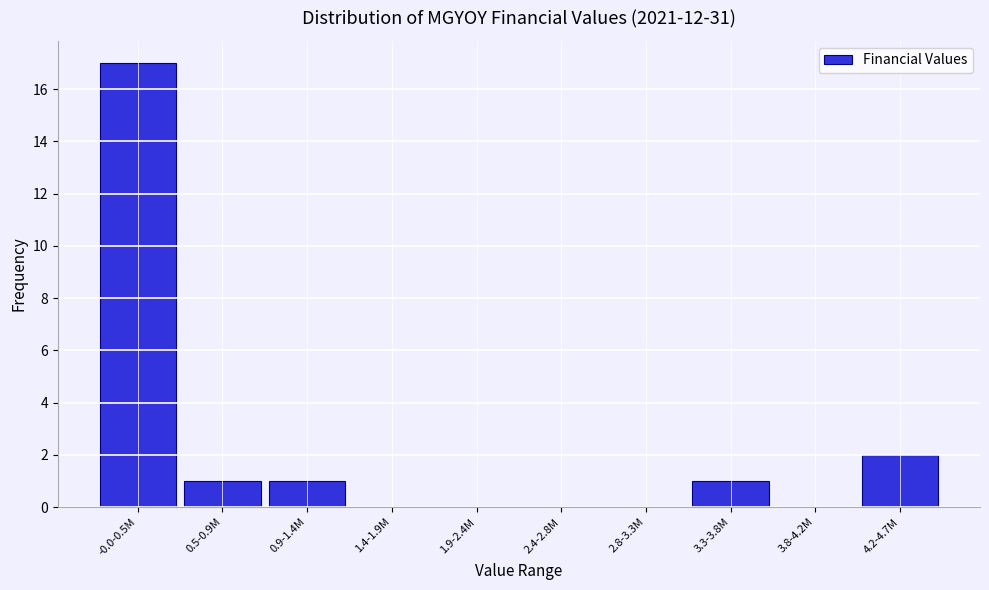

Reading left to right, what are all the values shown in this chart?

-0.0-0.5M=17	0.5-0.9M=1	0.9-1.4M=1	1.4-1.9M=0	1.9-2.4M=0	2.4-2.8M=0	2.8-3.3M=0	3.3-3.8M=1	3.8-4.2M=0	4.2-4.7M=2